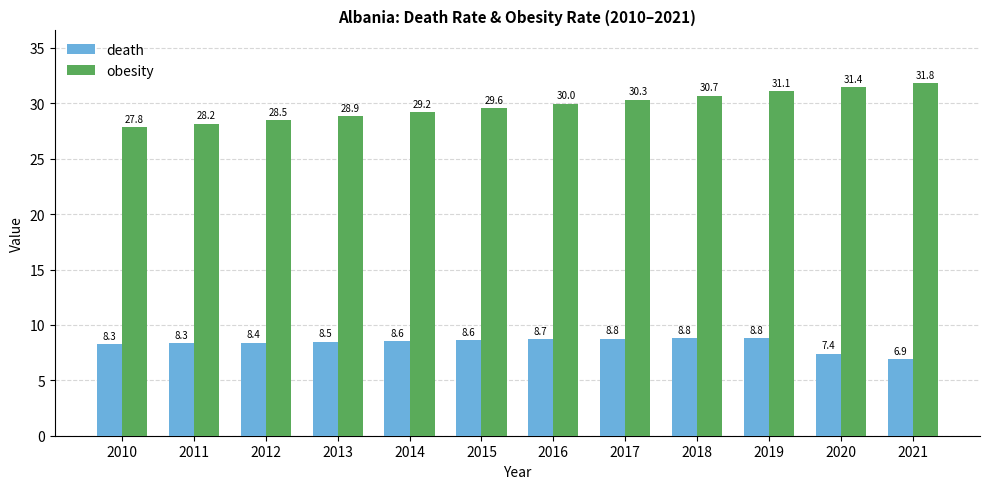

List the series in order of their peak value, lowest first.

death, obesity